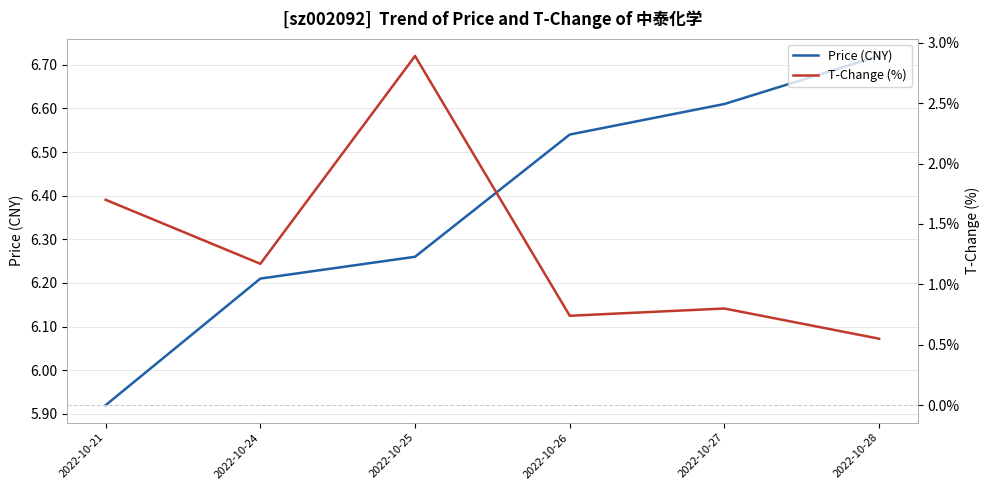

At which label is T-Change (%) closest to 1?

2022-10-24